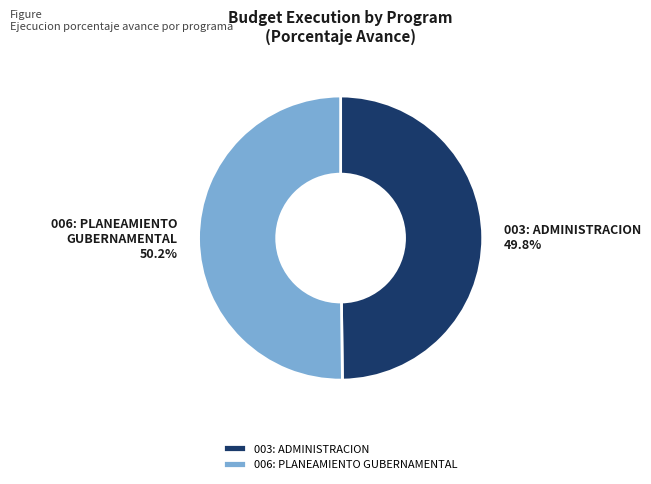

To the nearest percent, what percentage of the pie is 003: ADMINISTRACION?

50%